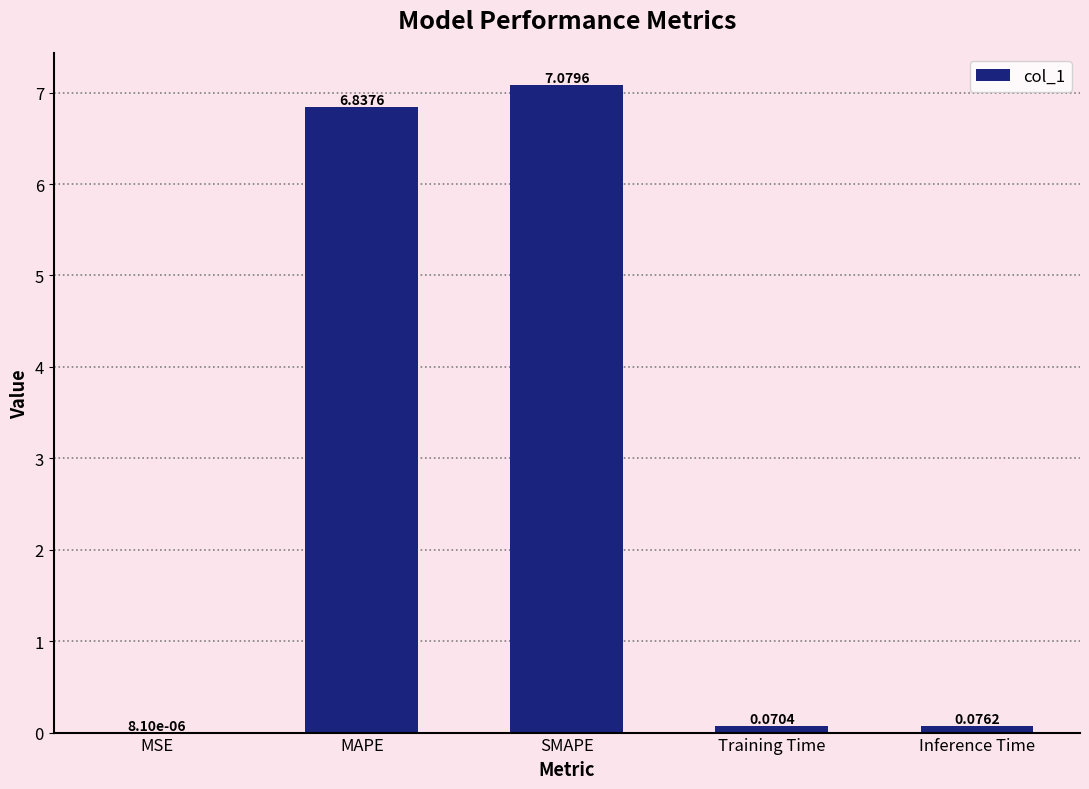

Between Training Time and Inference Time, which is larger?

Inference Time